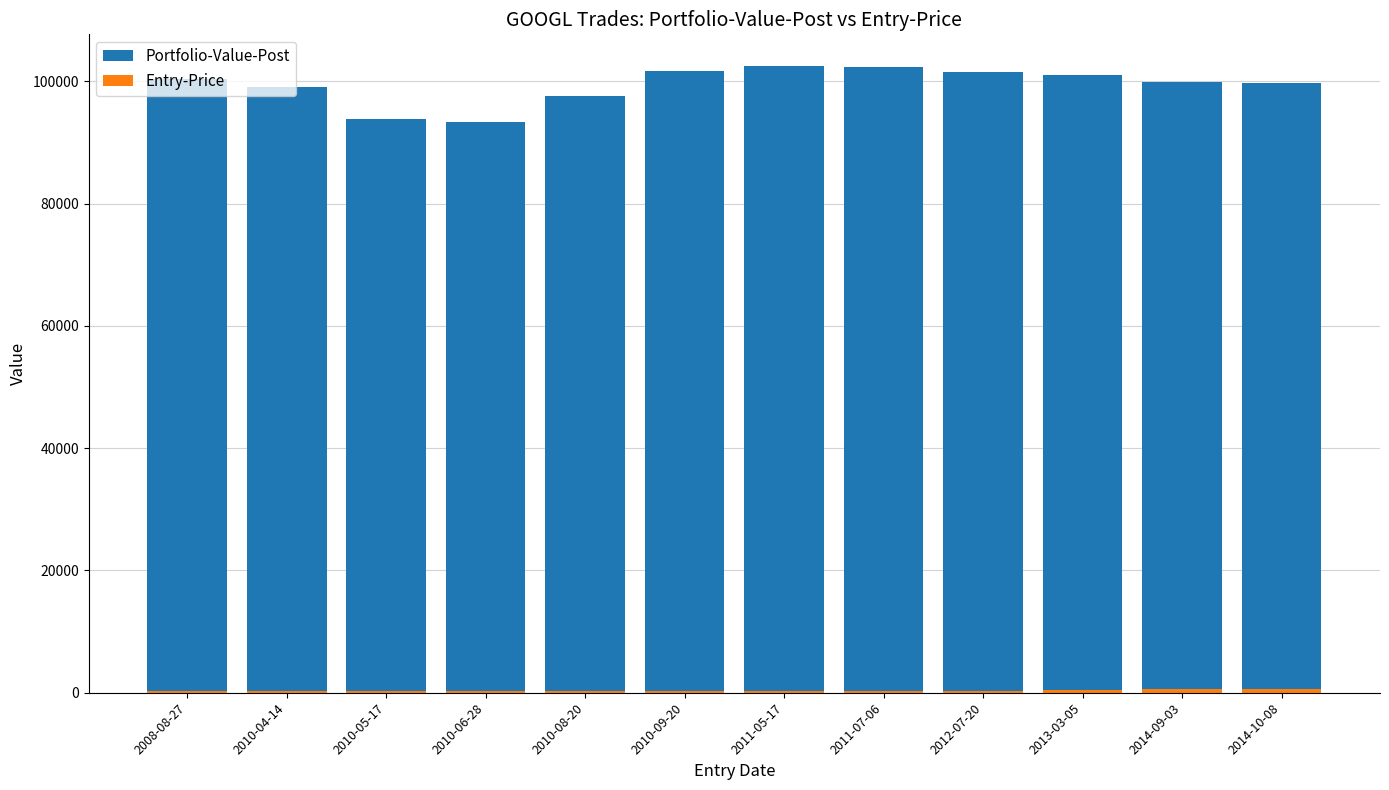

Count the number of categories in the chart.

12